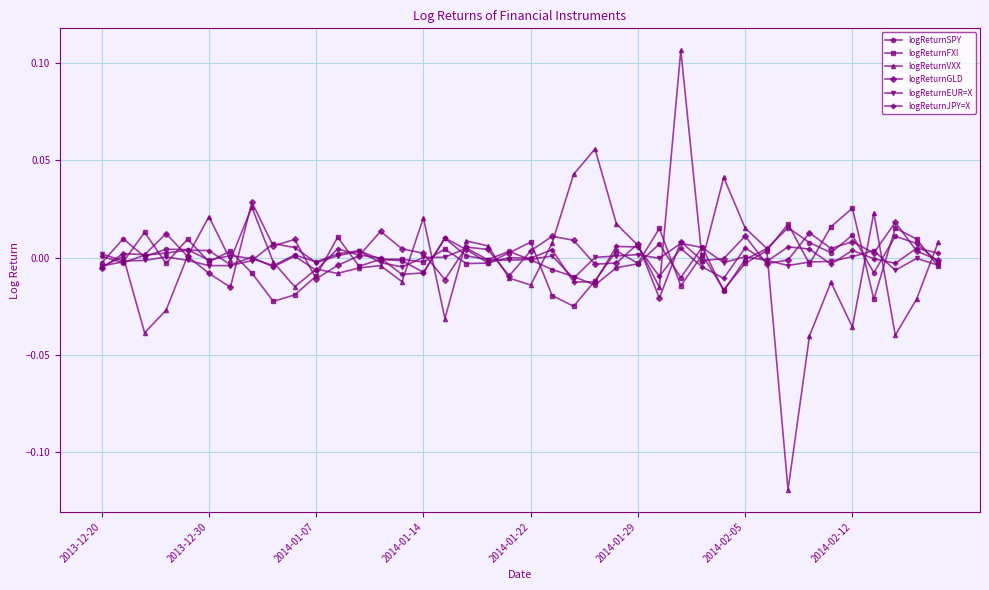

True or false: logReturnJPY=X has more than 2 points higher than both neighbors.

True